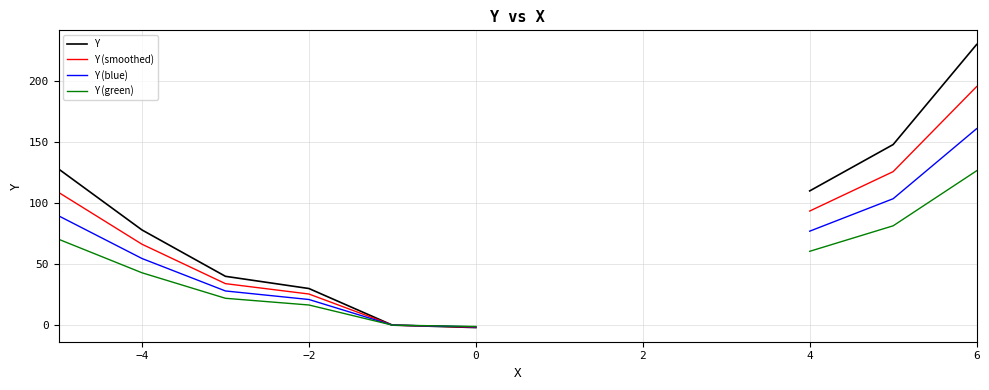

Is it true that Y (smoothed) equals 187.7 at −6?

False